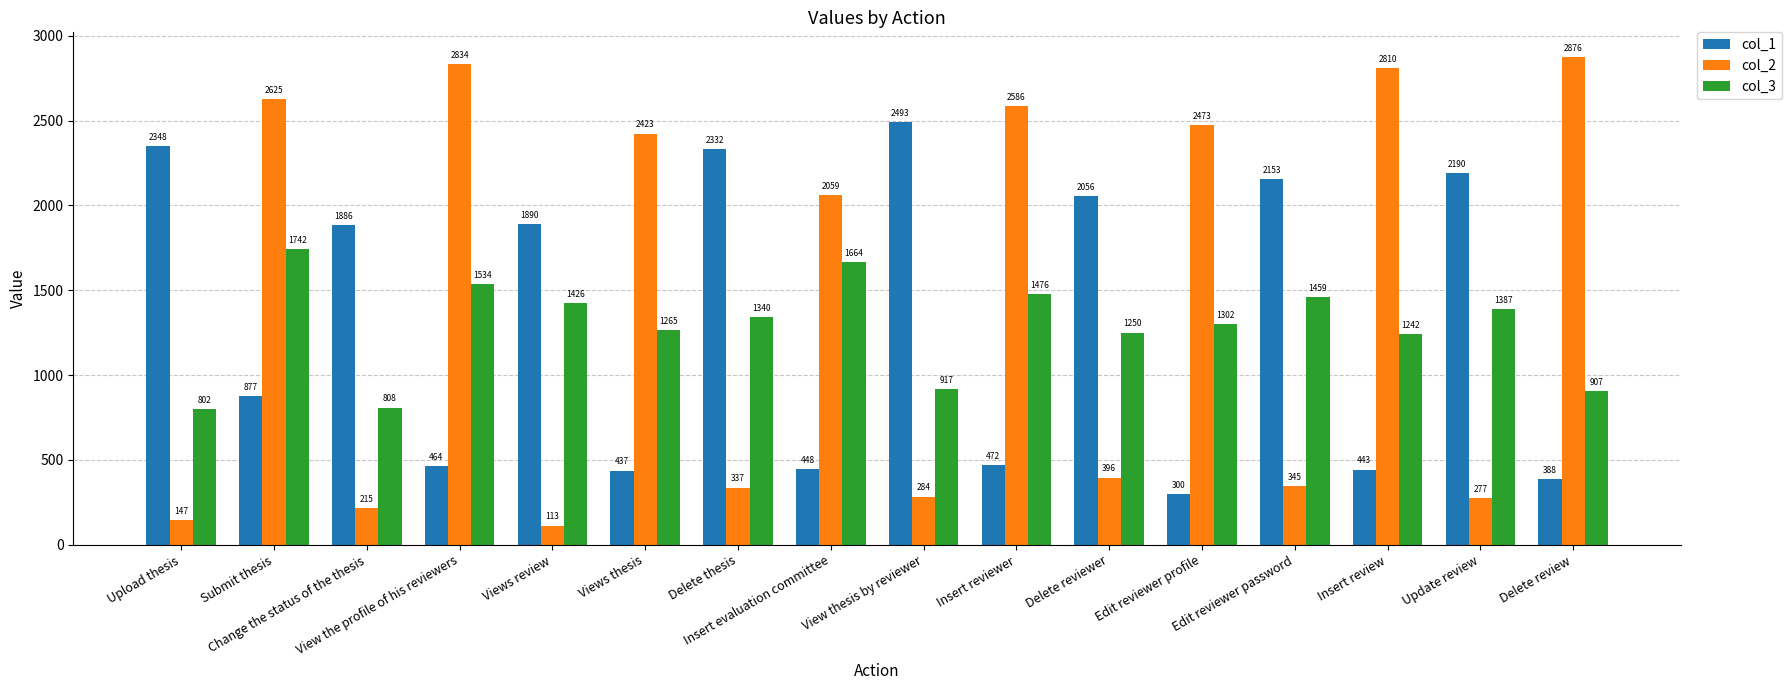

What is the value of the col_1 bar at the 12th from the left?

300